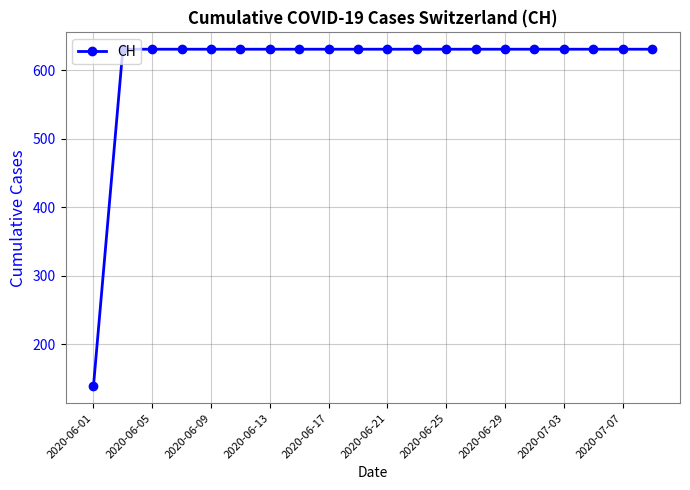

Does the chart display data point markers on the line(s)?

Yes